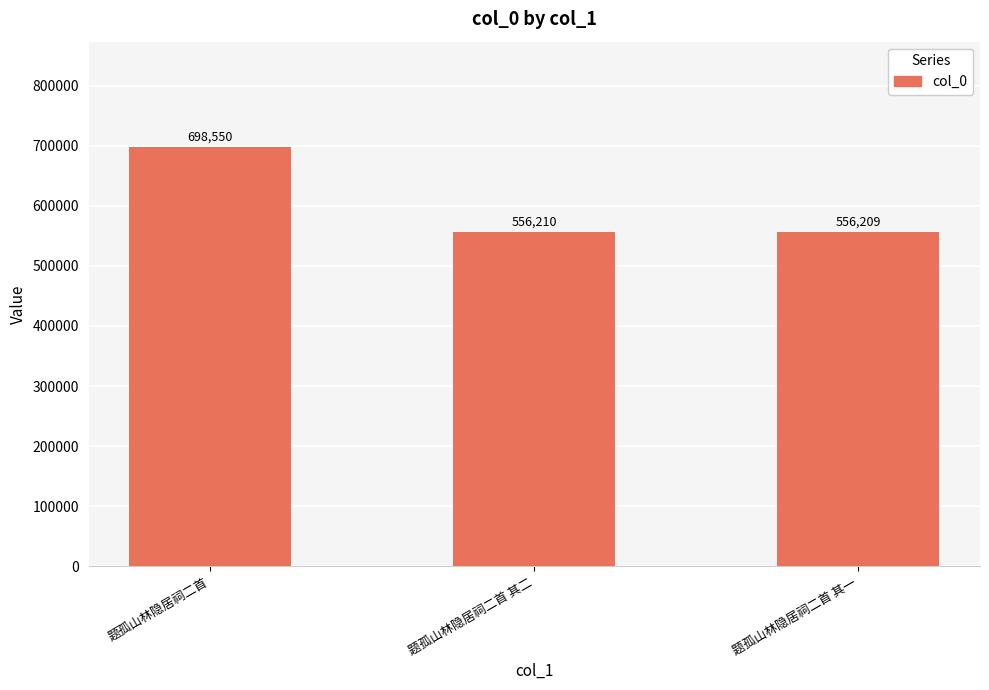

What is the change in value from 题孤山林隐居祠二首 to 题孤山林隐居祠二首 其一?

-142341